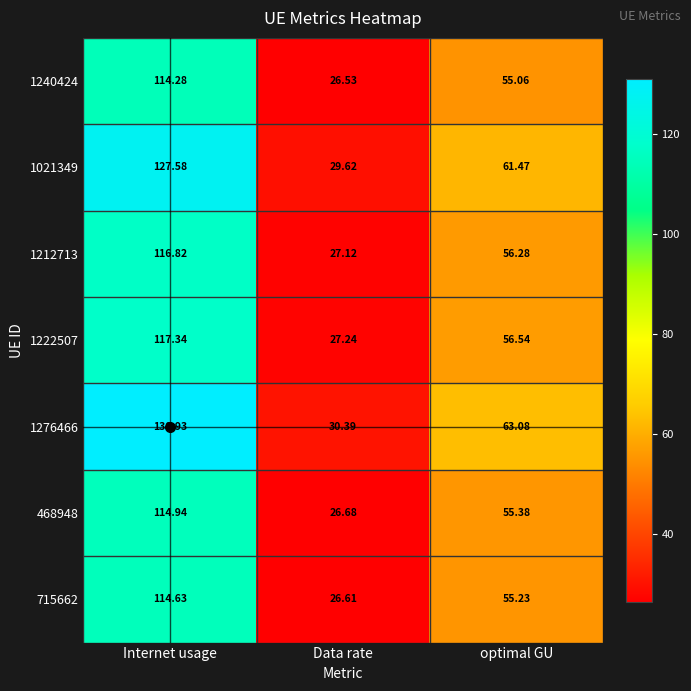

At which category does the chart reach its peak across all series?

Internet usage